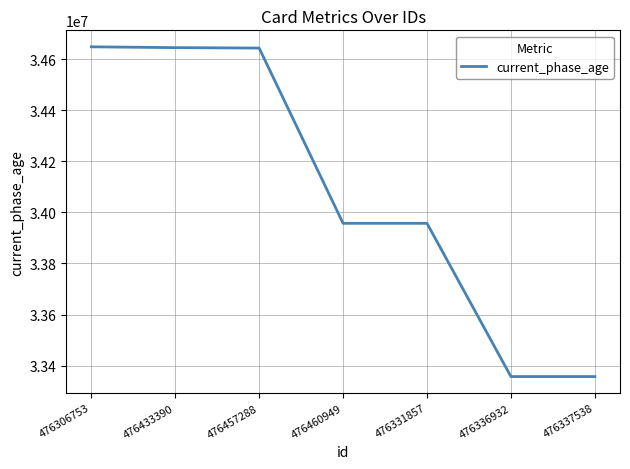

Is it true that the value at 476306753 is 12014144?

False